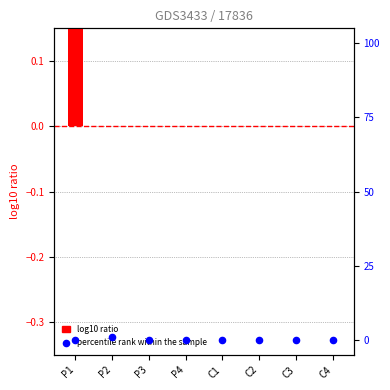

What are all the series names shown in the legend?

log10 ratio, percentile rank within the sample